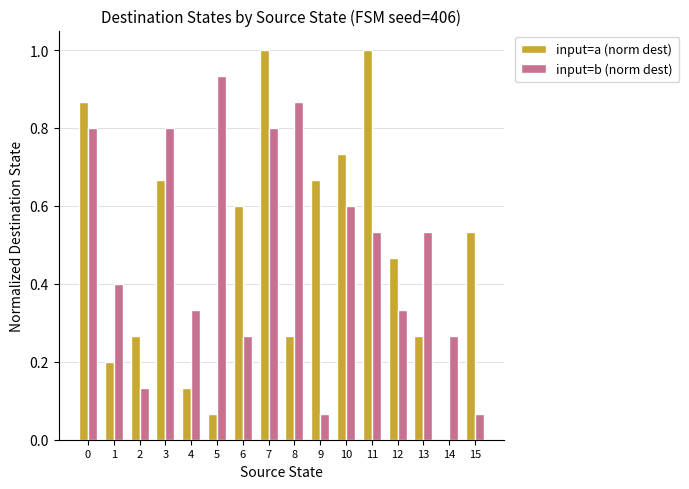

What is the difference between the input=b (norm dest) values at 15 and 6?

0.2